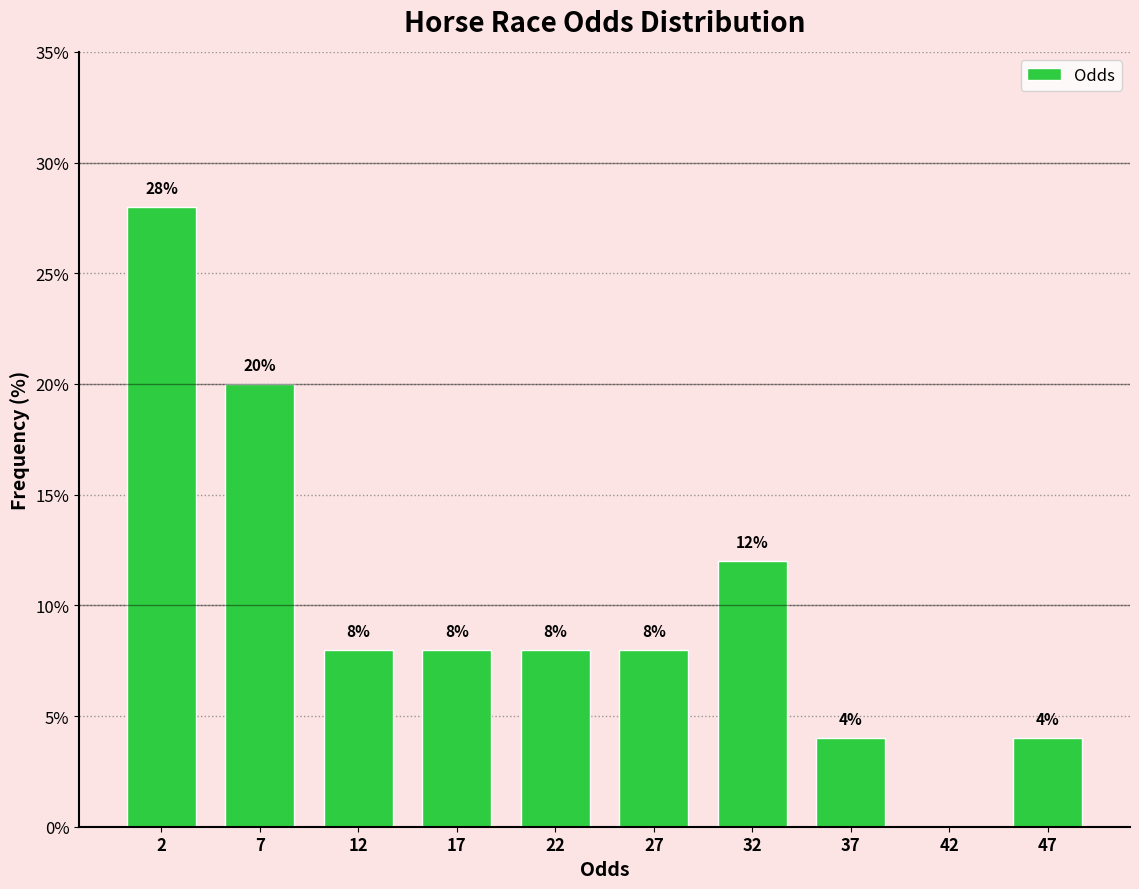

Over which range of the x-axis is the bar tallest?

0 to 5